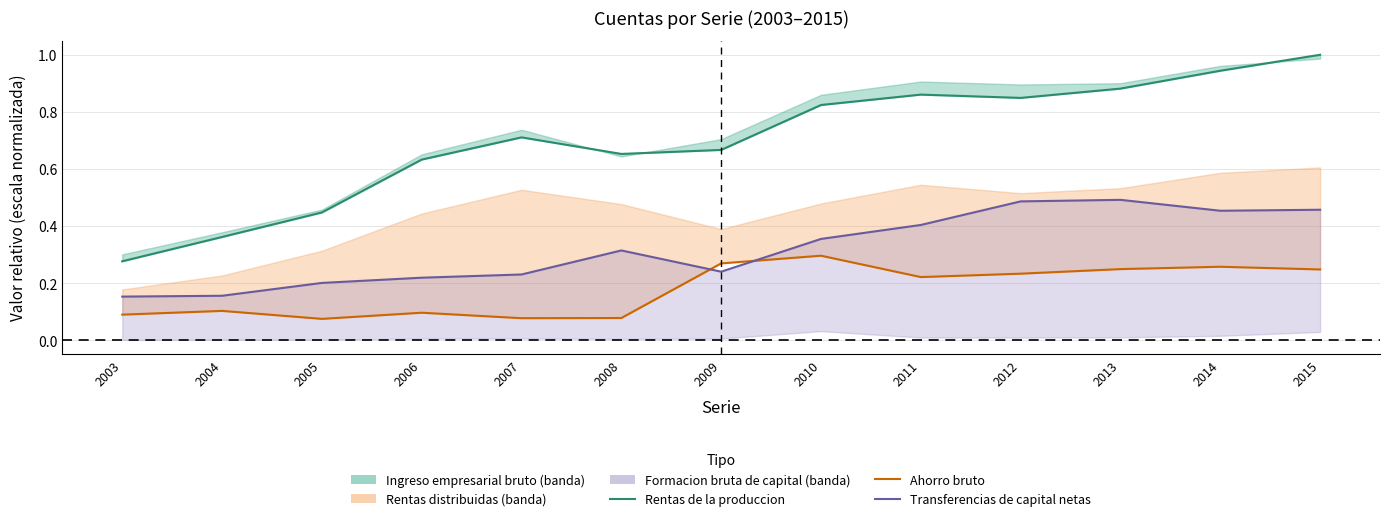

What is the value of the Transferencias de capital netas point at the 7th from the left?

0.2